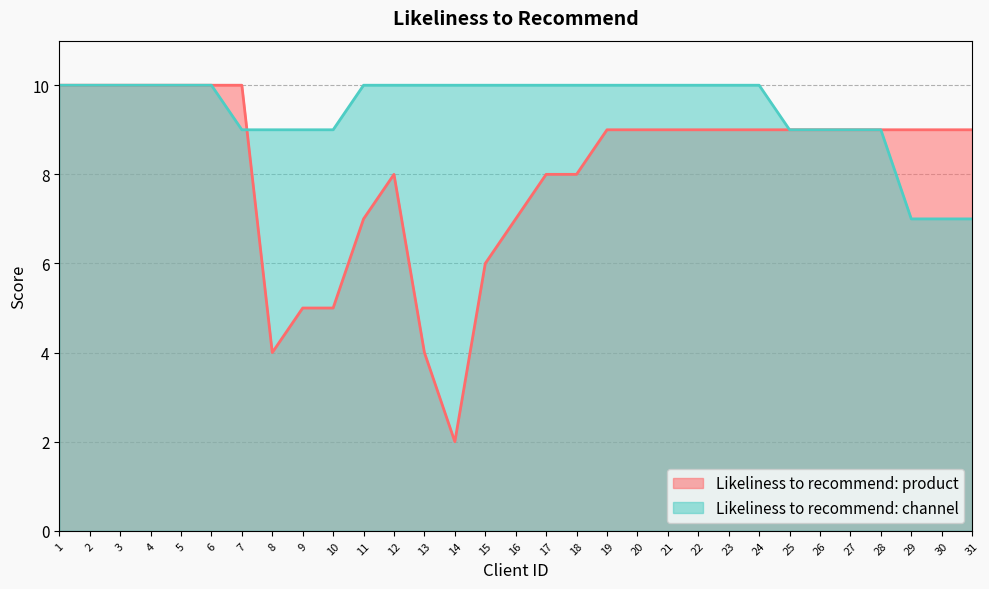

What are all the series names shown in the legend?

Likeliness to recommend: product, Likeliness to recommend: channel